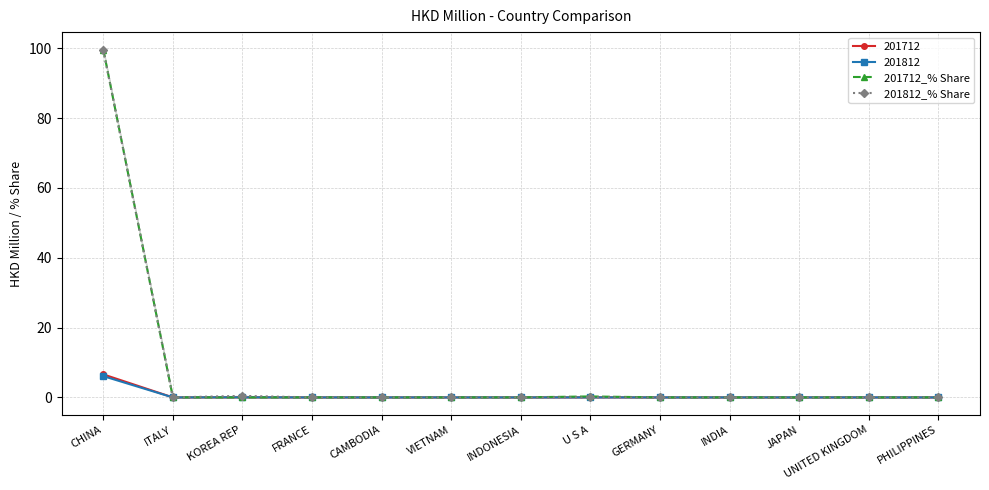

What is the average value of the 201712_% Share series?

7.7